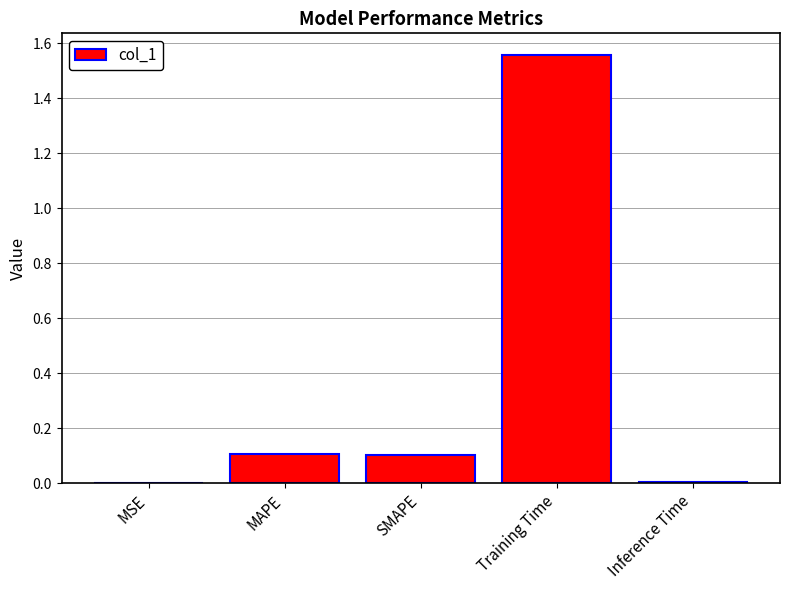

Which label corresponds to the largest value in the chart?

Training Time